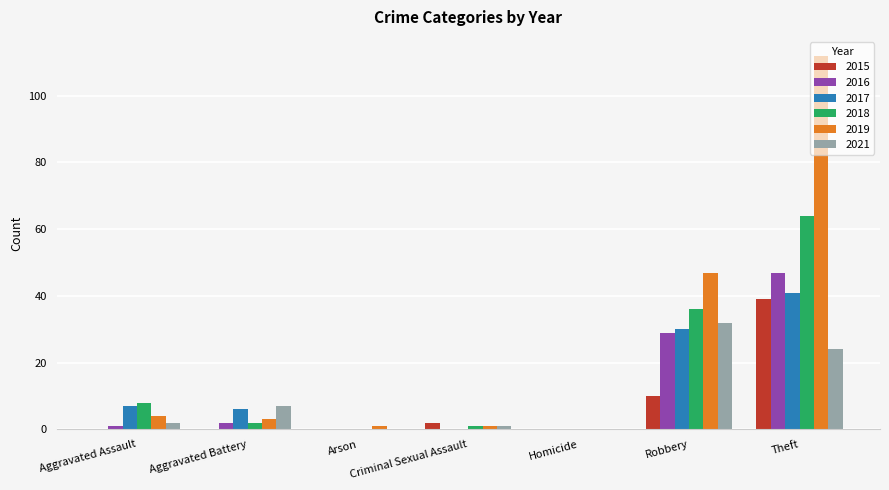

Which category has the highest value in the 2015 series?

Theft